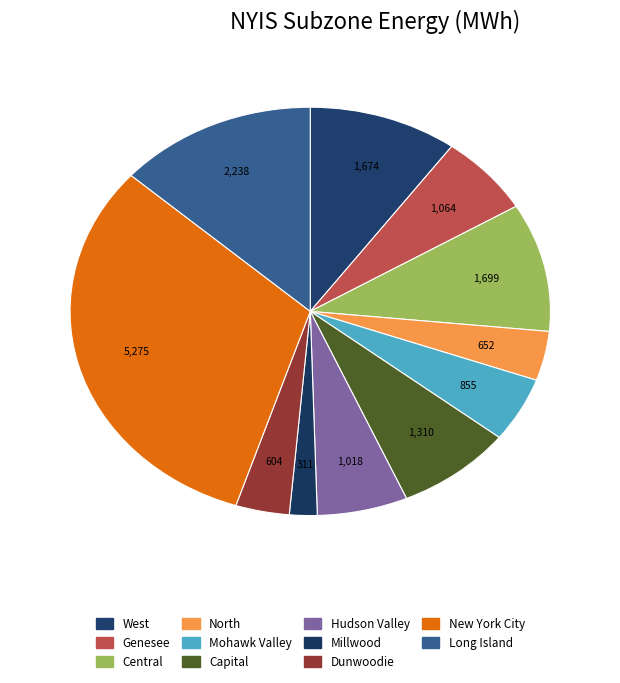

Does Long Island account for over 50% of the chart?

No